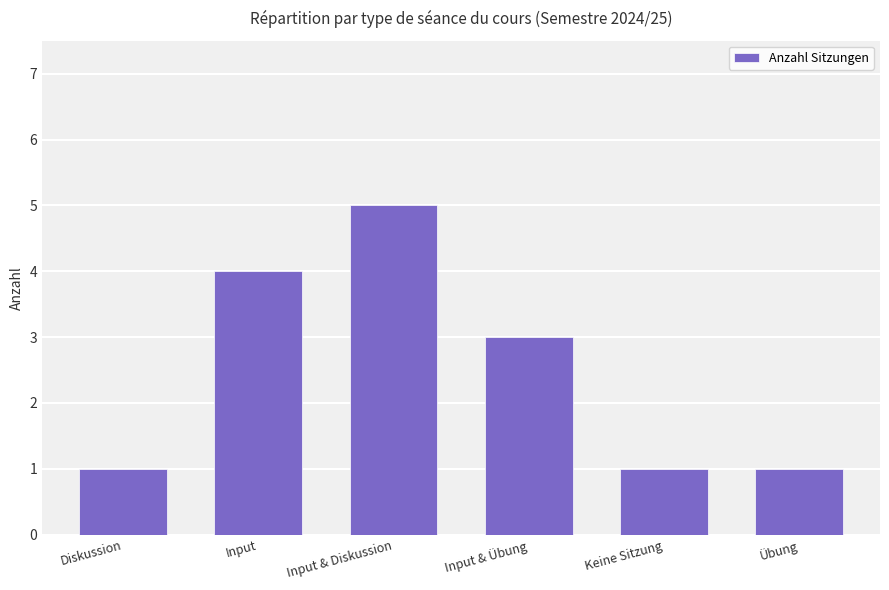

What is the value of the 5th bar from the left?

1